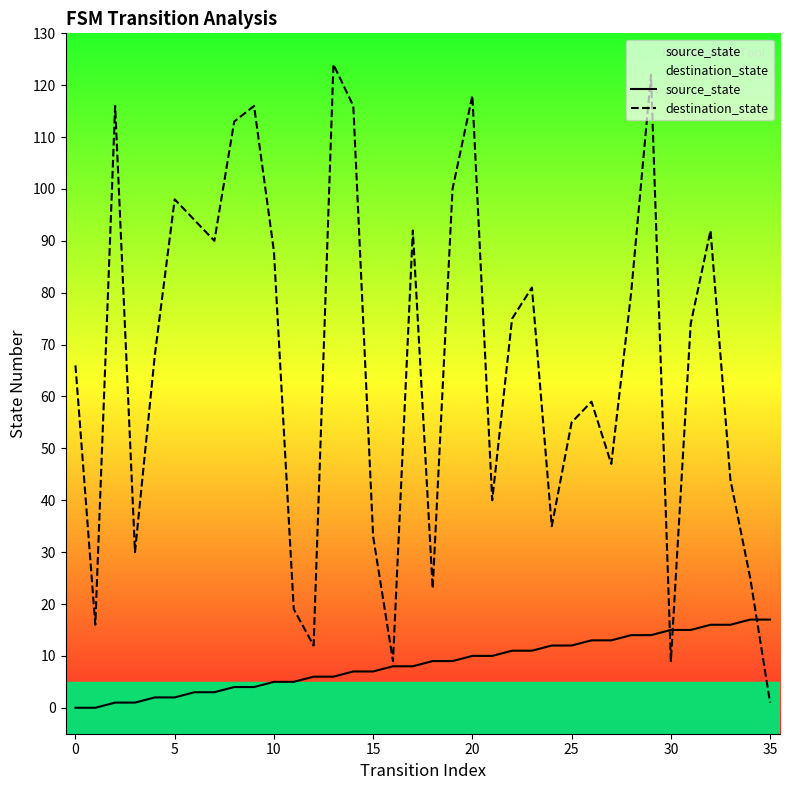

At which category is the sum across all series the highest?

29